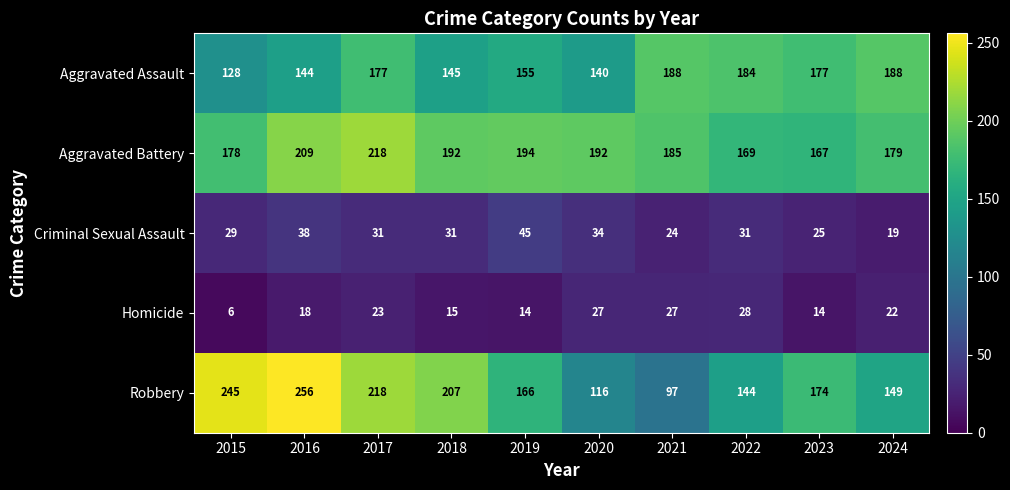

What is the sum of the Aggravated Assault values at 2015 and 2020?

268